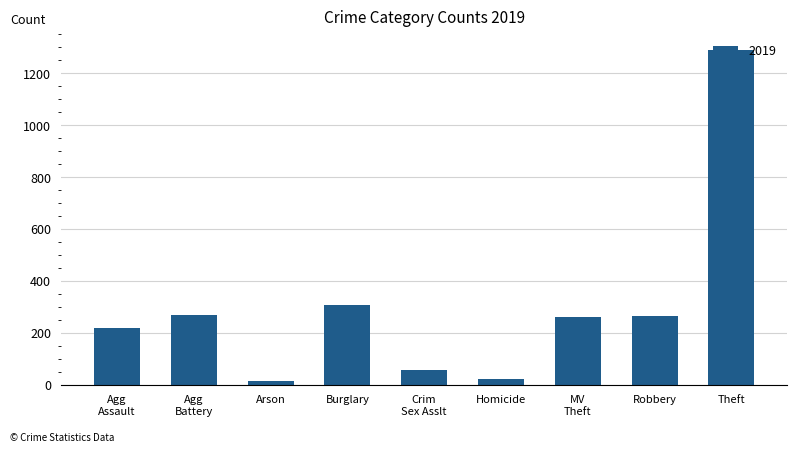

The value at Burglary is 308. True or false?

True